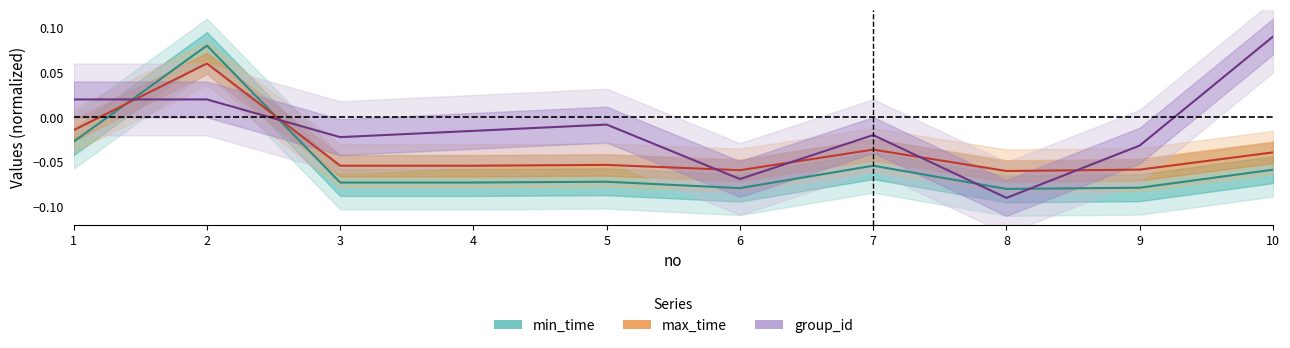

Does the chart have visible grid lines?

No